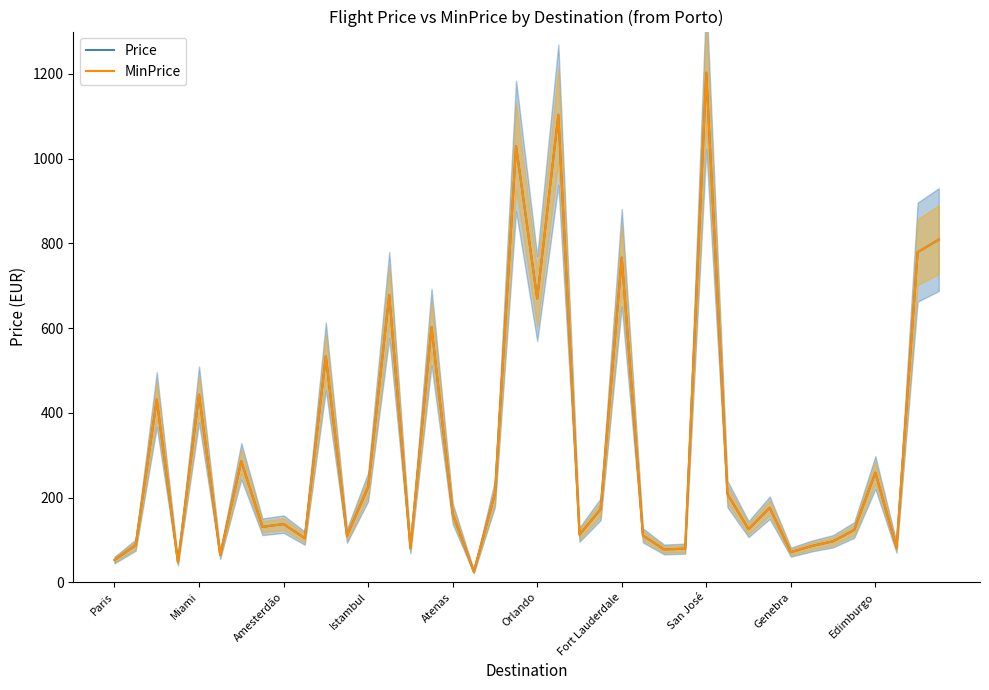

What is the minimum value for MinPrice?

24.9